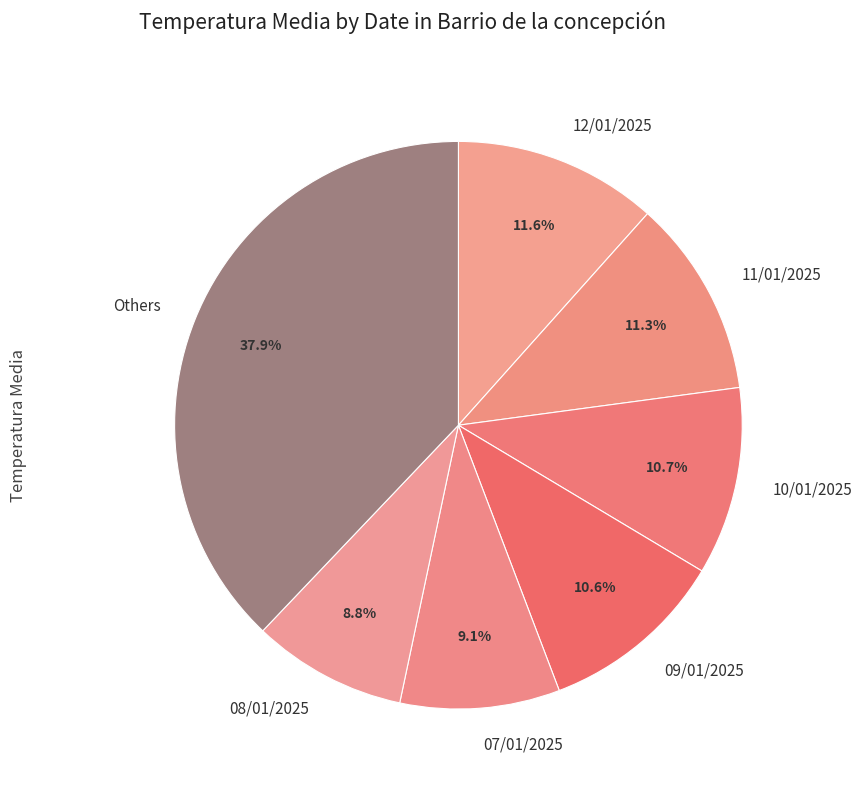

Approximately how many times larger is the value at 11/01/2025 compared to 08/01/2025?

1.3